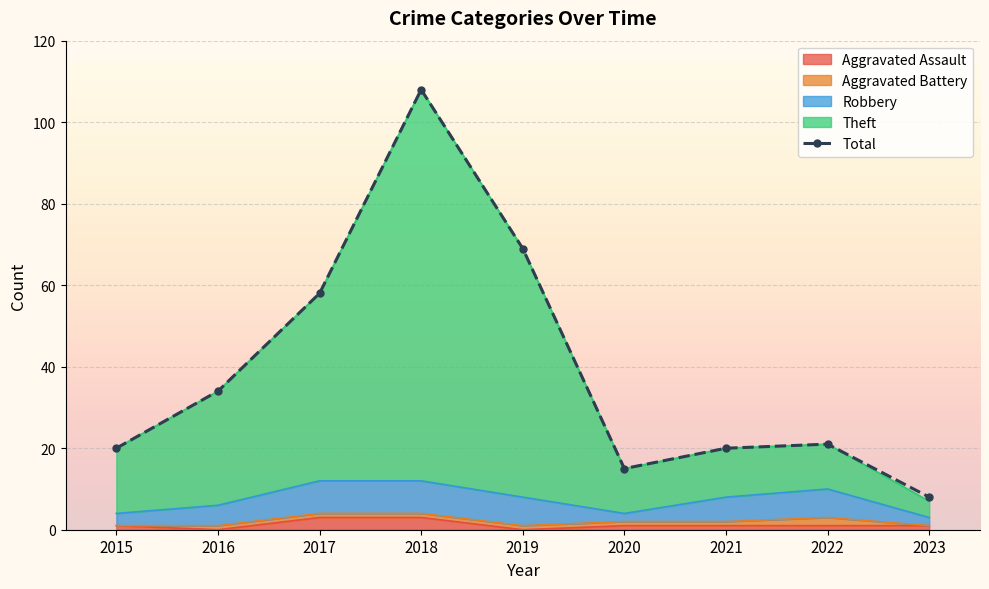

Reading right to left, list all the values displayed in this chart.

8	21	20	15	69	108	58	34	20